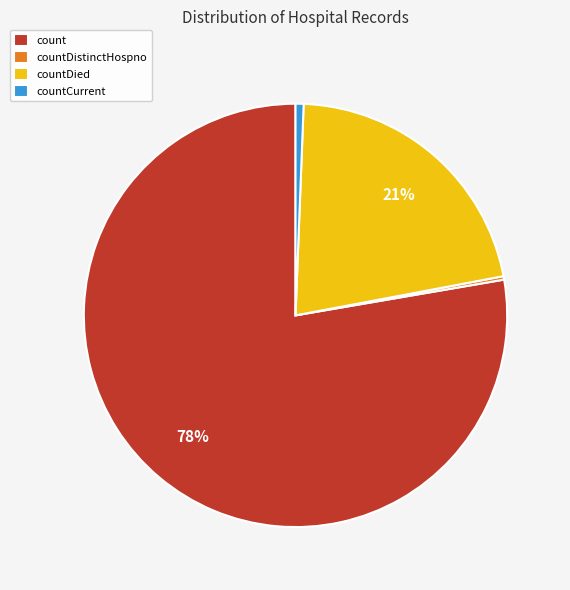

True or false: countDied accounts for 21% of the total.

True